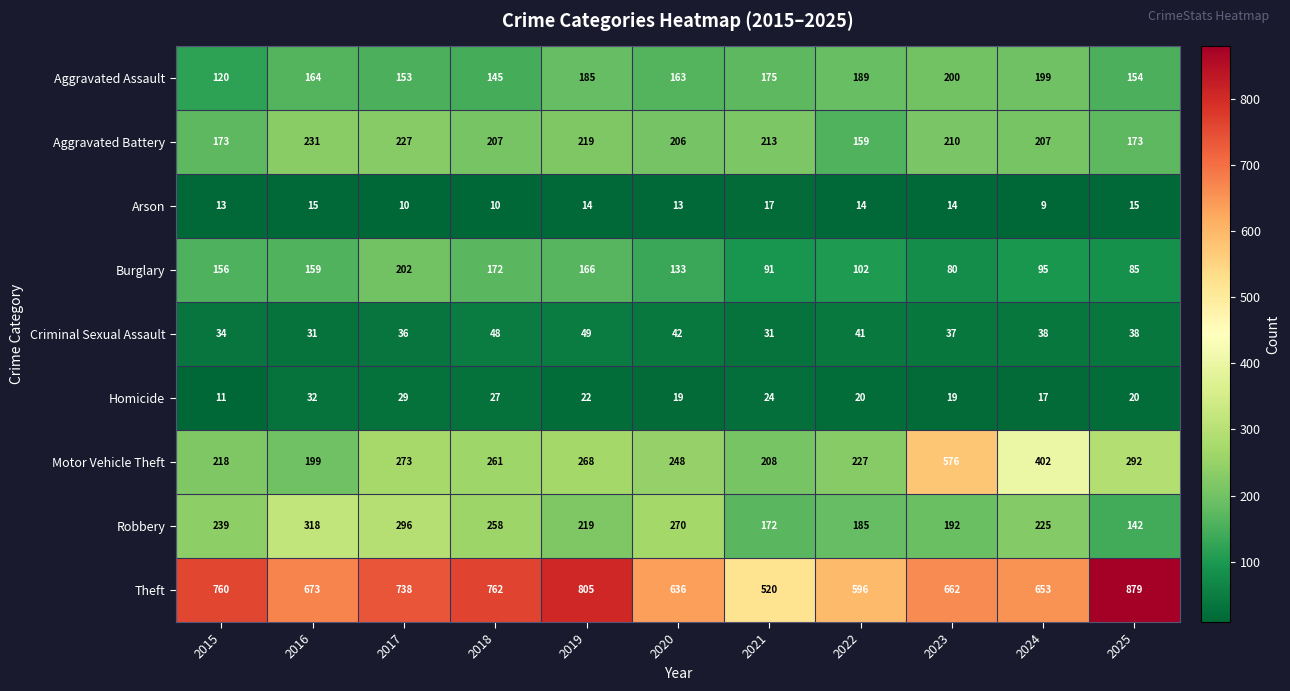

Between 2021 and 2022, which series saw the biggest shift?

Theft